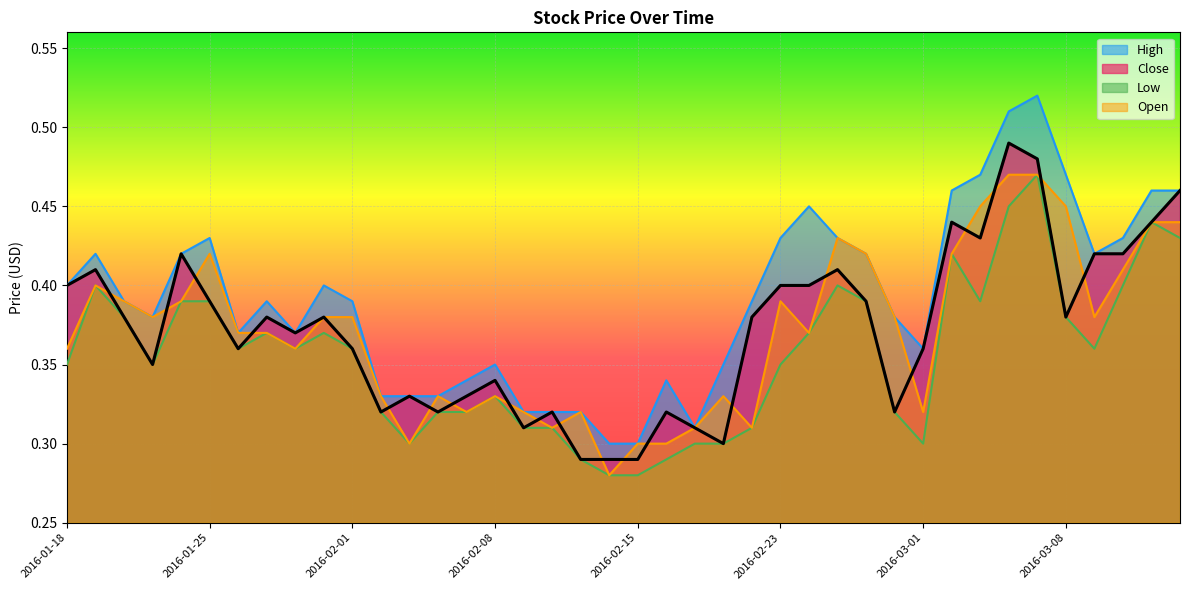

Which series has the largest range (max minus min)?

High